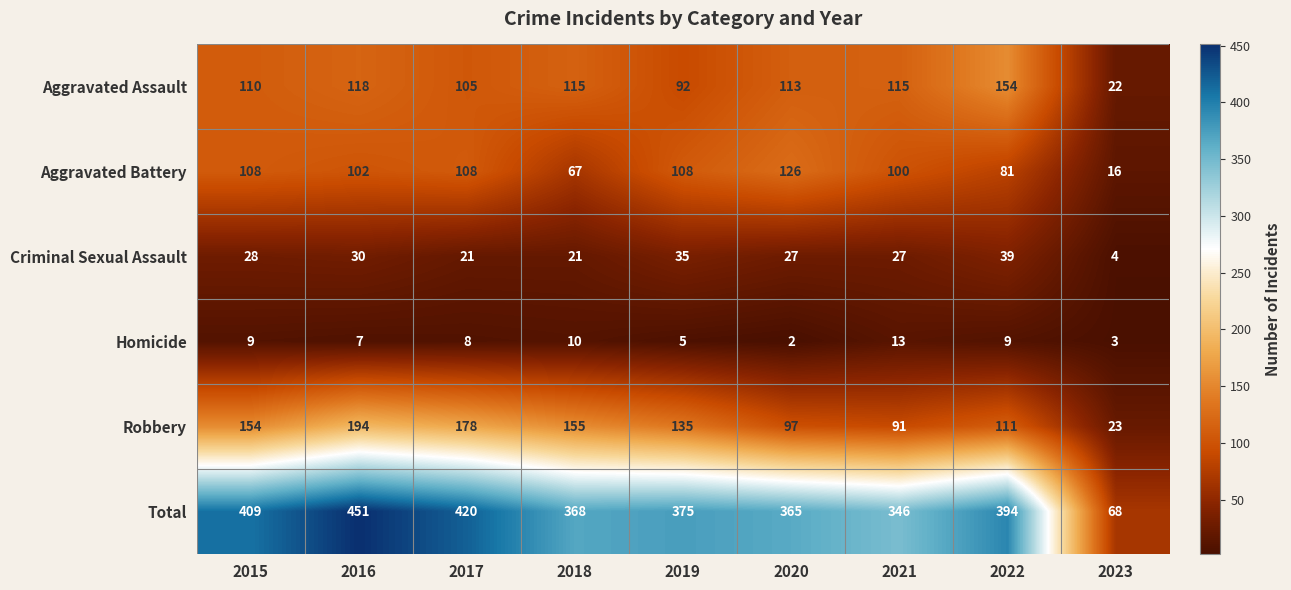

Which series has the largest range (max minus min)?

Total